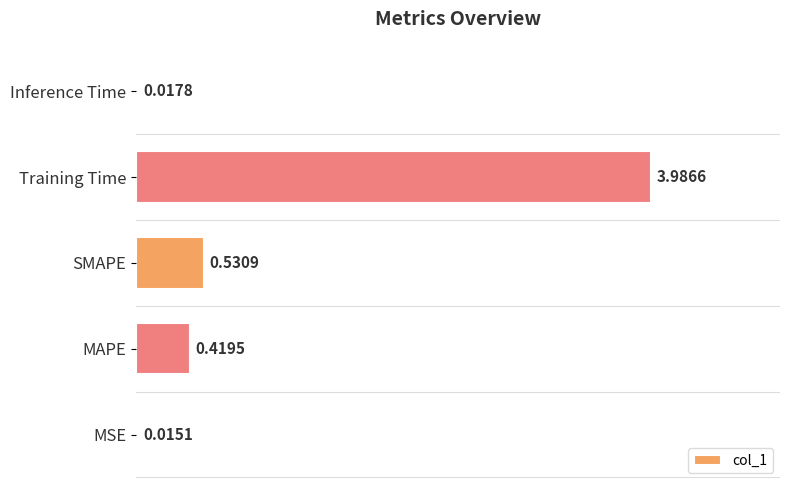

Rank the categories by value from highest to lowest.

Training Time, SMAPE, MAPE, Inference Time, MSE